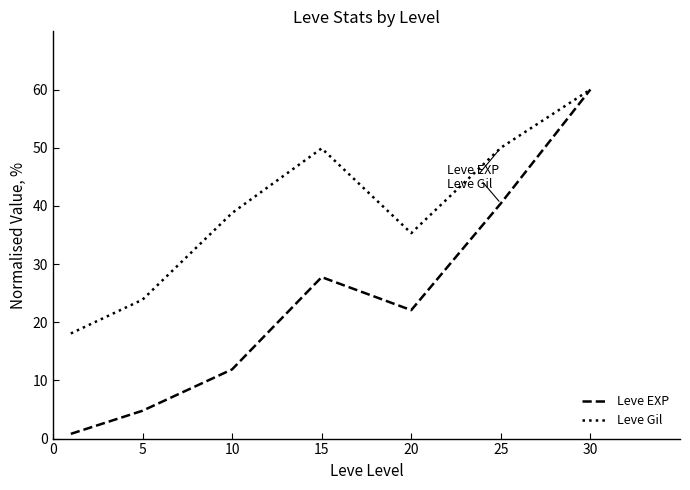

What is the smallest value displayed?

0.8